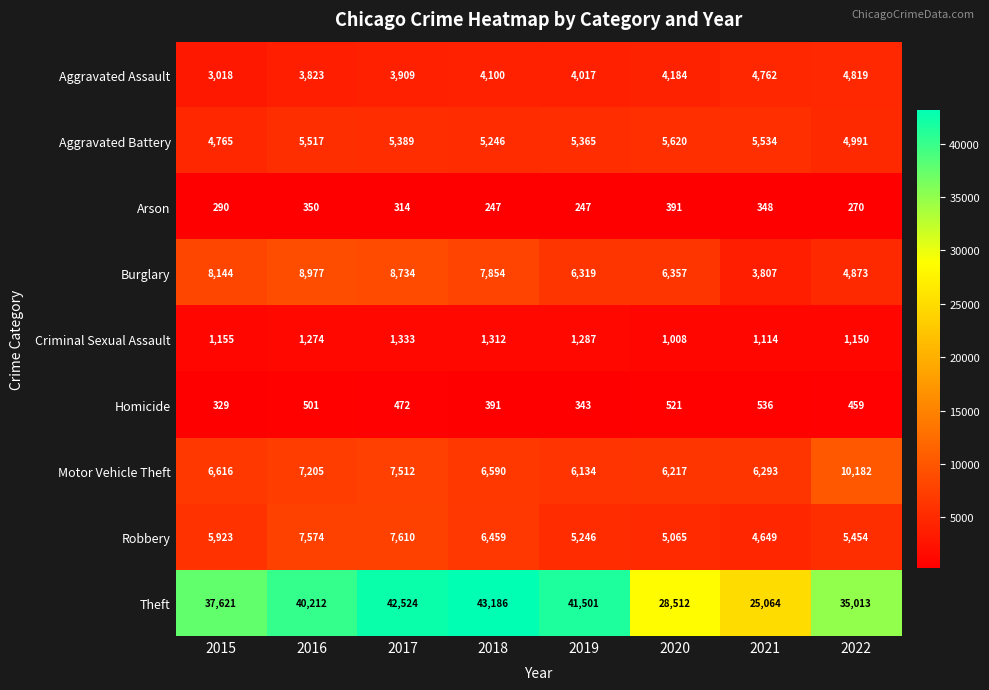

How many distinct data groups are displayed?

9